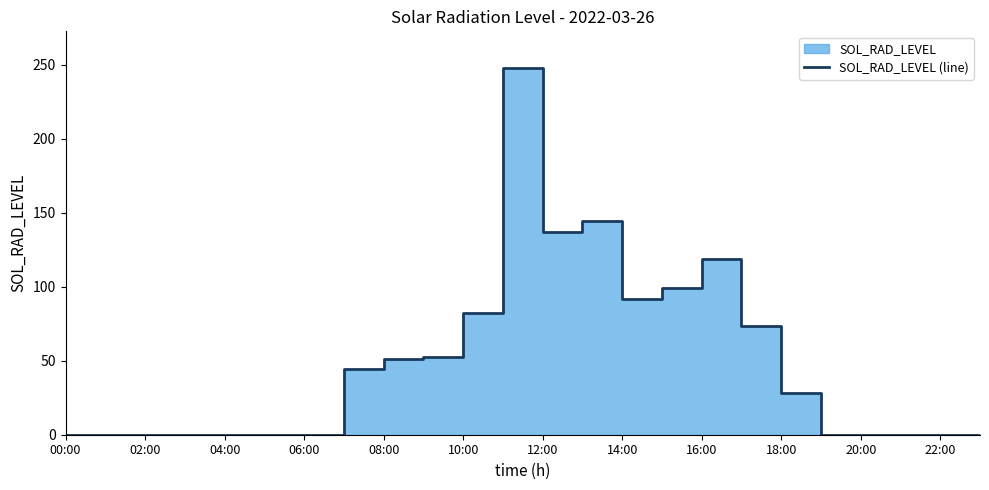

Count the number of data series in this chart.

1